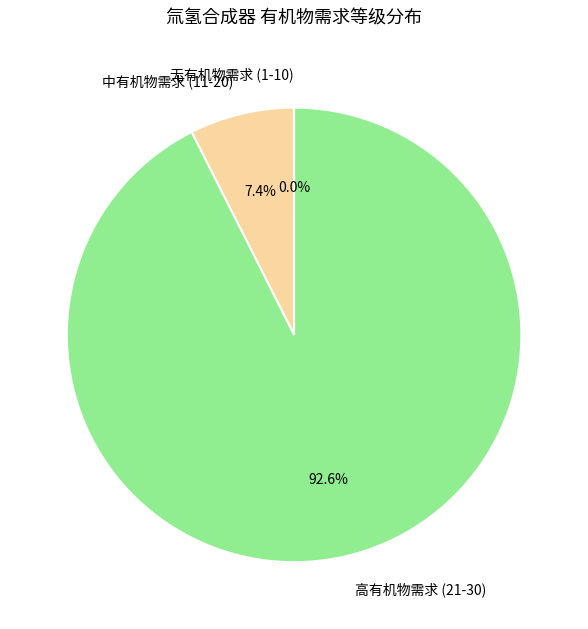

Which has a higher value, 中有机物需求 (11-20) or 高有机物需求 (21-30)?

高有机物需求 (21-30)